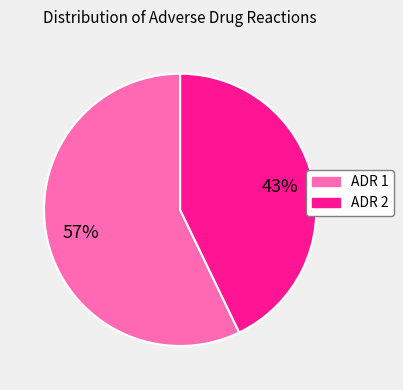

What is the largest slice in the pie chart?

ADR 1